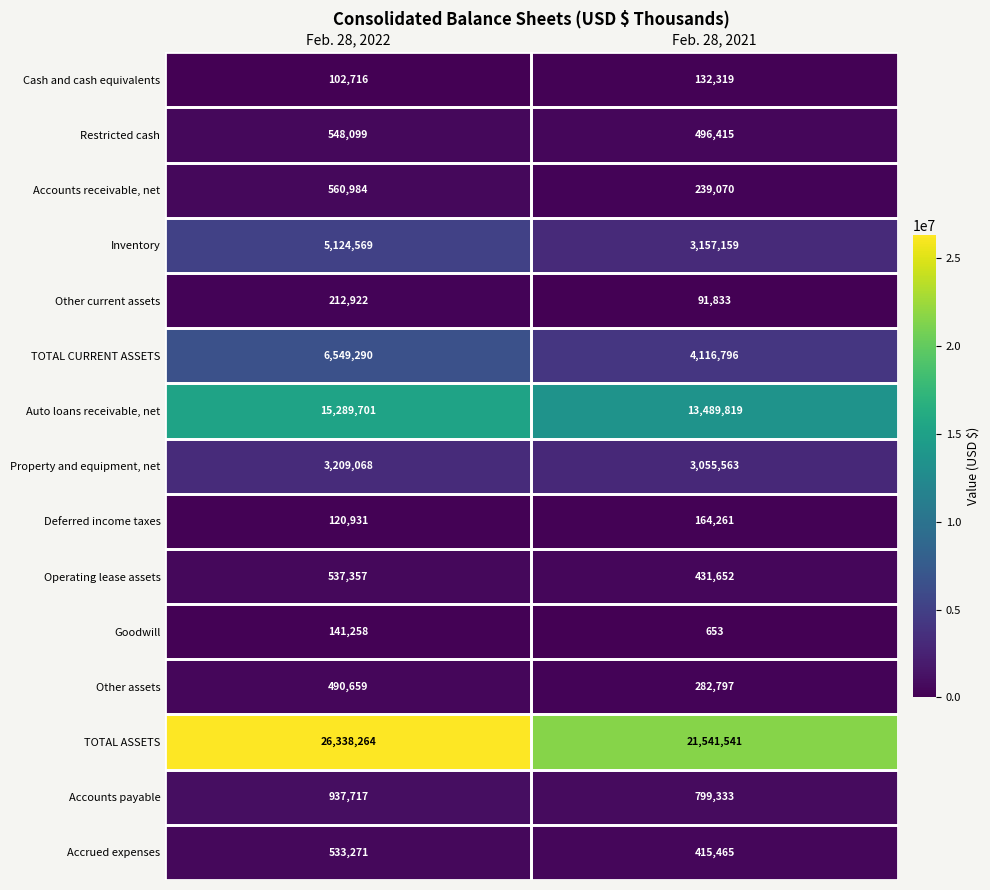

Is it true that Property and equipment, net equals 5033355 at Feb. 28, 2021?

False